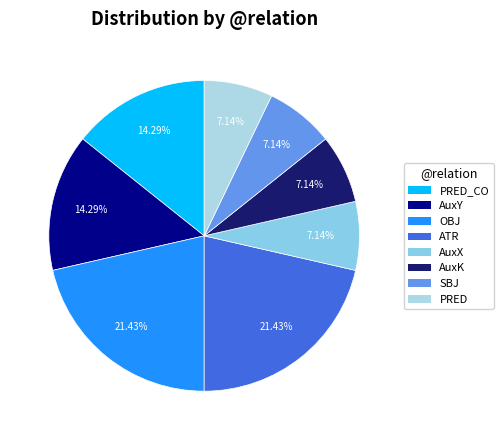

Does any single category account for the majority?

No